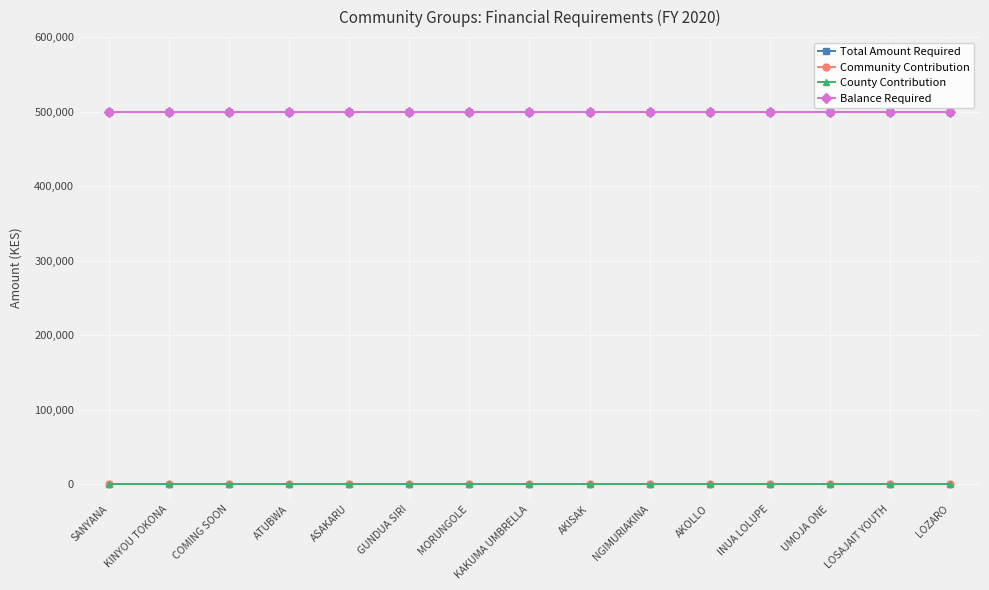

What is the label of the 2nd point from the right?

LOSAJAIT YOUTH